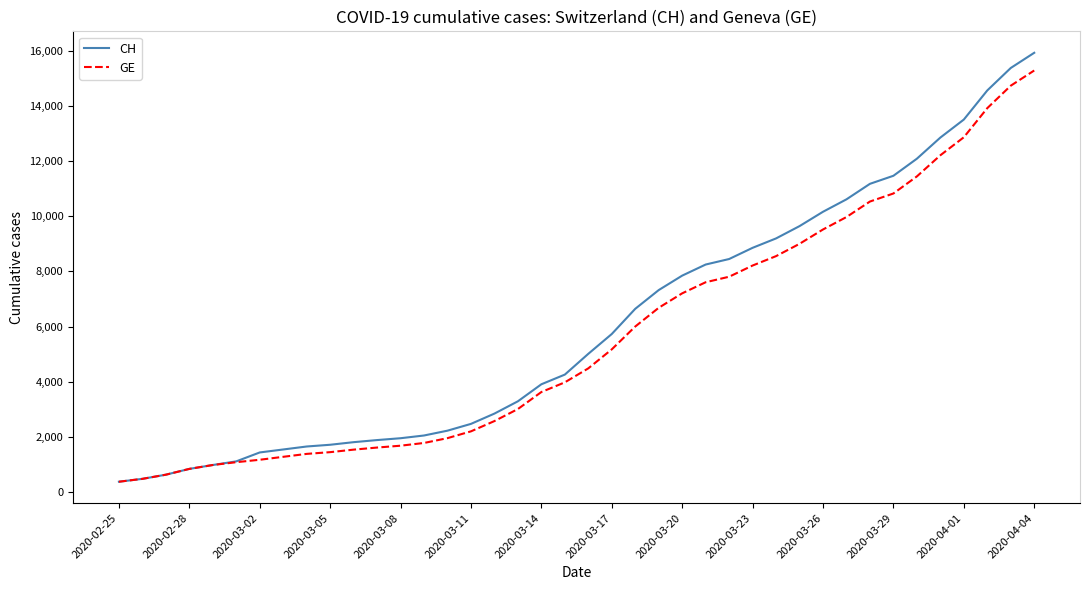

What is the lowest value of the GE series?

375